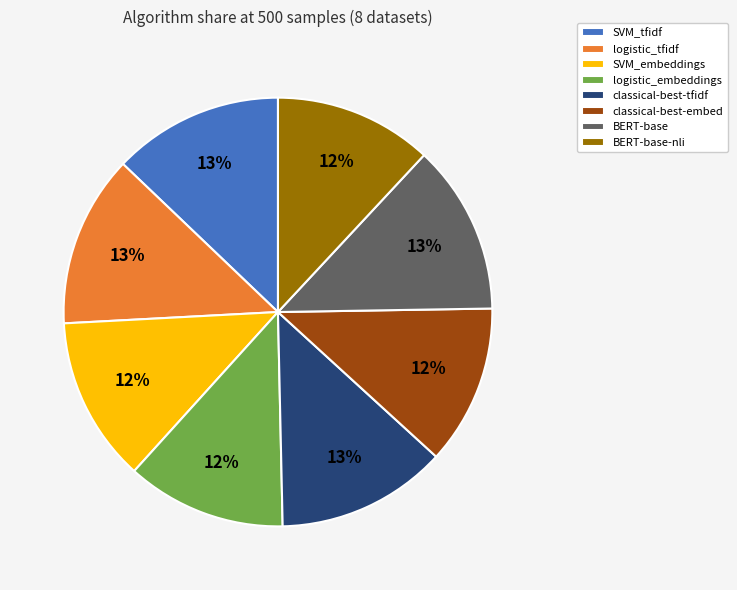

How many segments does this pie chart have?

8